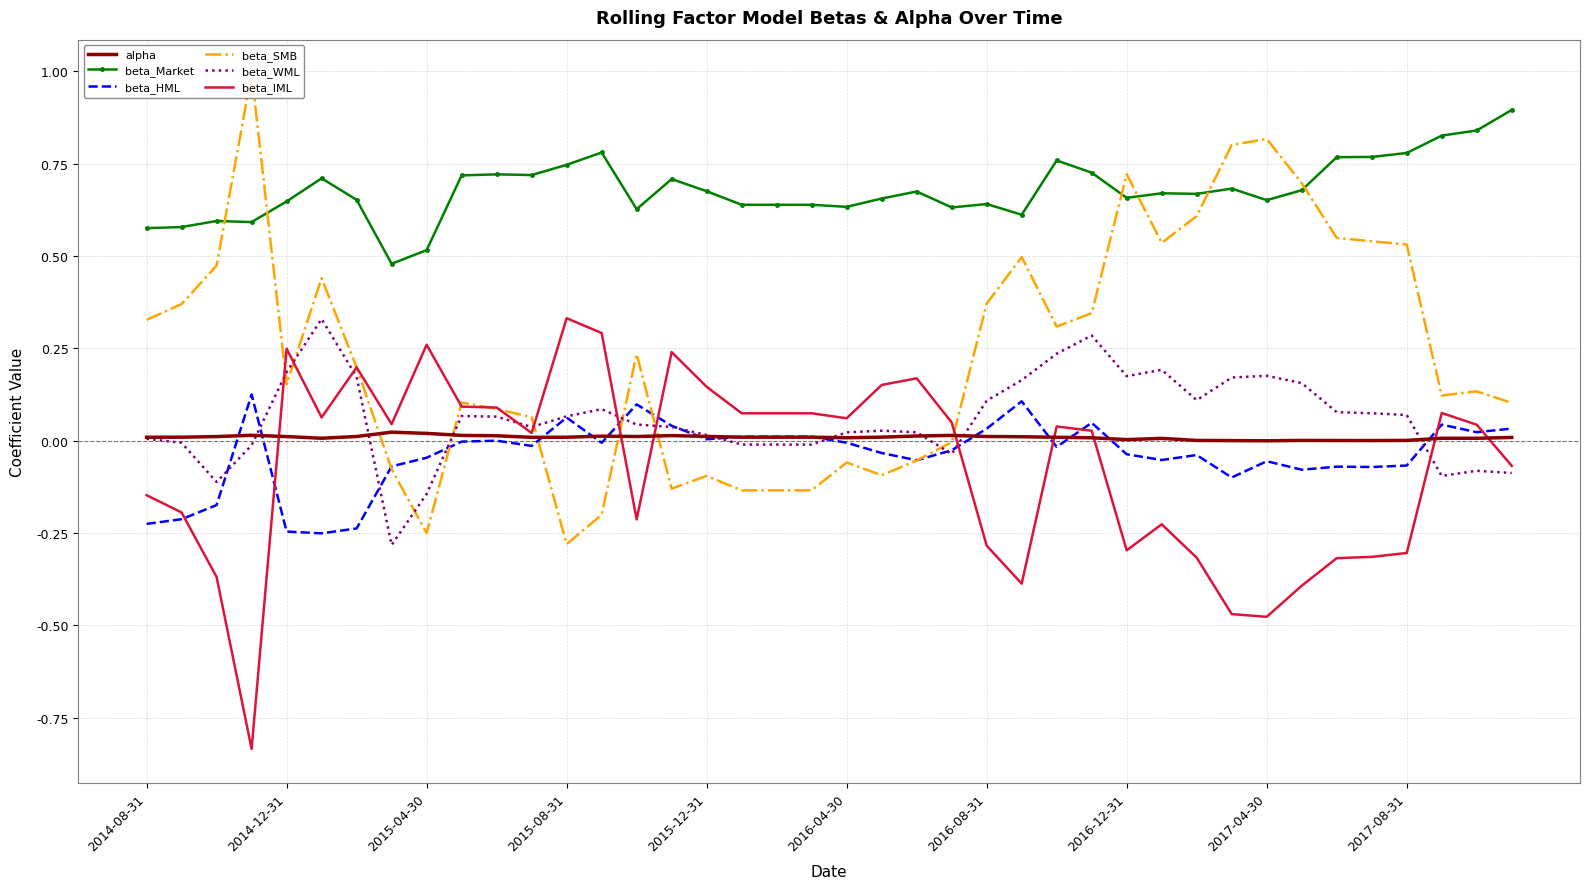

What is the highest value of the beta_Market series?

0.9